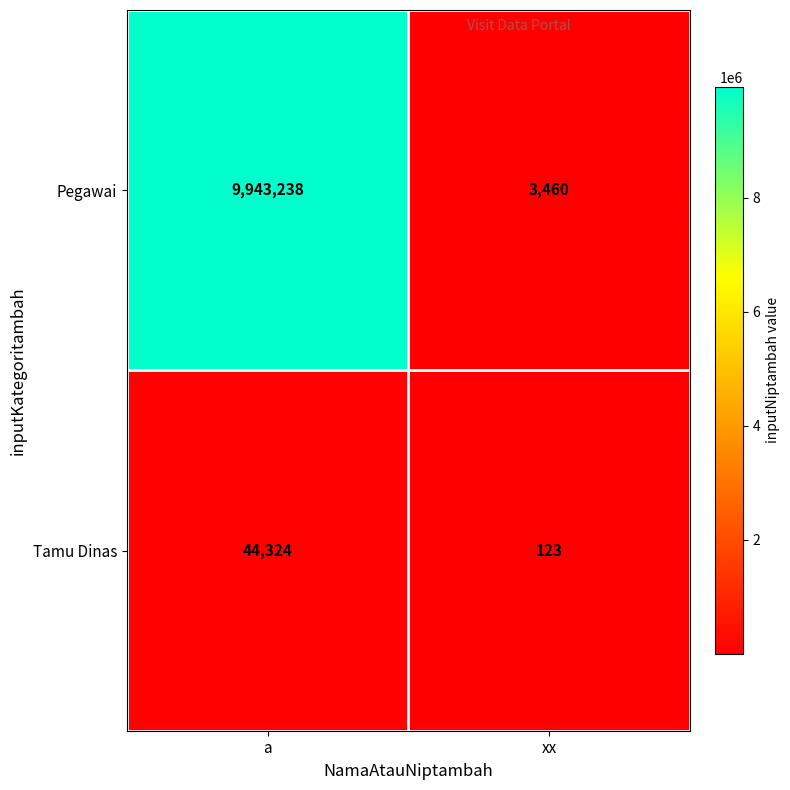

What is the difference between the Pegawai values at xx and a?

9939778